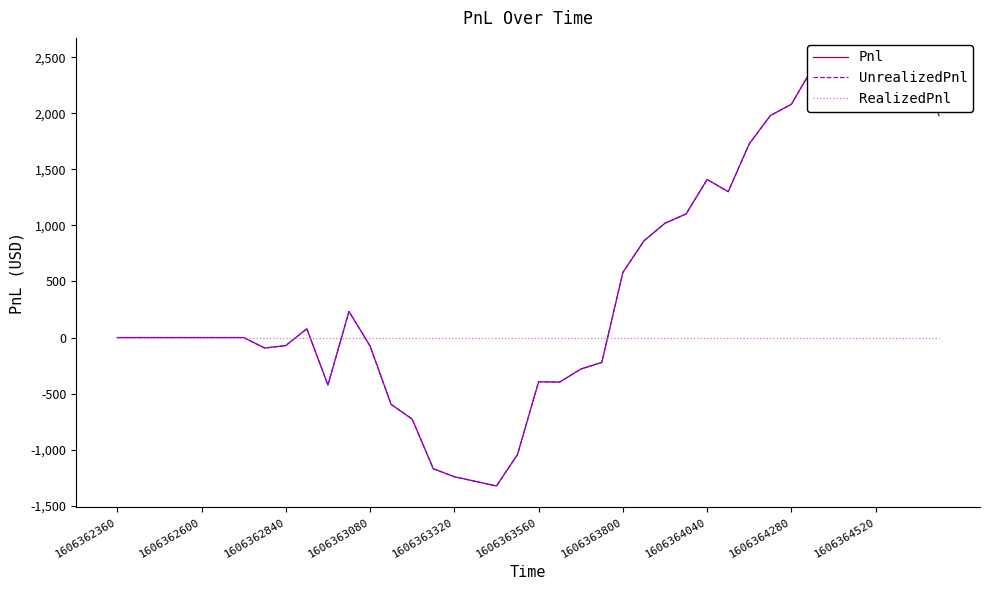

True or false: Pnl and UnrealizedPnl cross at least once.

False